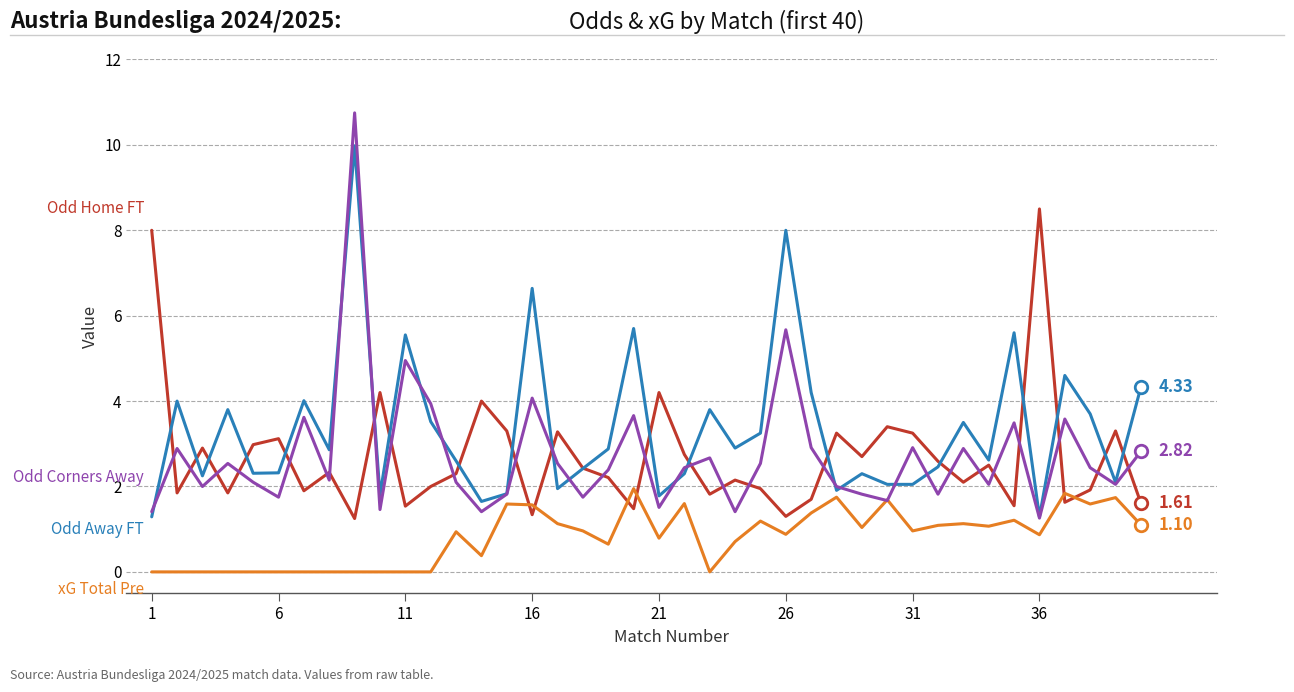

Reading right to left, extract all data points from this chart.

Odd Home FT: 1.6	3.3	1.9	1.6	8.5	1.6	2.5	2.1	2.6	3.2	3.4	2.7	3.2	1.7	1.3	1.9	2.1	1.8	2.8	4.2	1.5	2.2	2.4	3.3	1.3	3.3	4.0	2.3	2.0	1.5	4.2	1.2	2.3	1.9	3.1	3.0	1.9	2.9	1.9	8.0
Odd Away FT: 4.3	2.1	3.7	4.6	1.3	5.6	2.6	3.5	2.5	2.0	2.0	2.3	1.9	4.2	8.0	3.2	2.9	3.8	2.3	1.8	5.7	2.9	2.4	1.9	6.6	1.8	1.6	2.6	3.5	5.5	1.8	10.0	2.9	4.0	2.3	2.3	3.8	2.2	4.0	1.3
xG Total Pre: 1.1	1.7	1.6	1.8	0.9	1.2	1.1	1.1	1.1	1.0	1.7	1.0	1.8	1.4	0.9	1.2	0.7	0.0	1.6	0.8	1.9	0.7	1.0	1.1	1.6	1.6	0.4	0.9	0.0	0.0	0.0	0.0	0.0	0.0	0.0	0.0	0.0	0.0	0.0	0.0
Odd Corners Away: 2.8	2.0	2.4	3.6	1.3	3.5	2.0	2.9	1.8	2.9	1.7	1.8	2.0	2.9	5.7	2.5	1.4	2.7	2.4	1.5	3.7	2.4	1.8	2.5	4.1	1.8	1.4	2.1	3.9	5.0	1.5	10.8	2.1	3.6	1.8	2.1	2.5	2.0	2.9	1.4